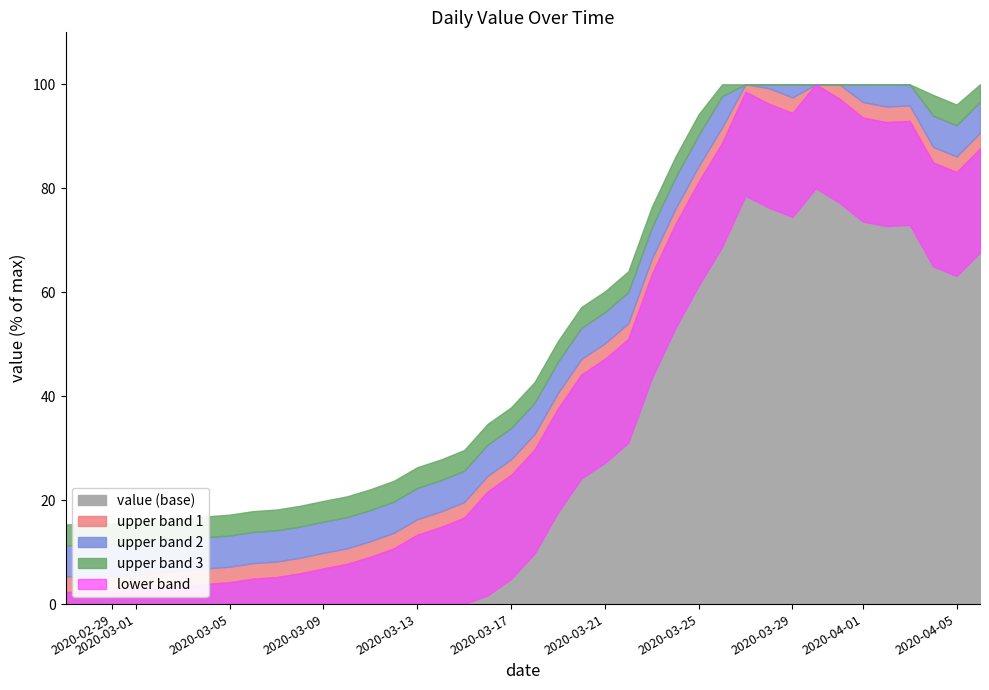

What is the change in value from 2020-02-28 to 2020-03-25?

+2080